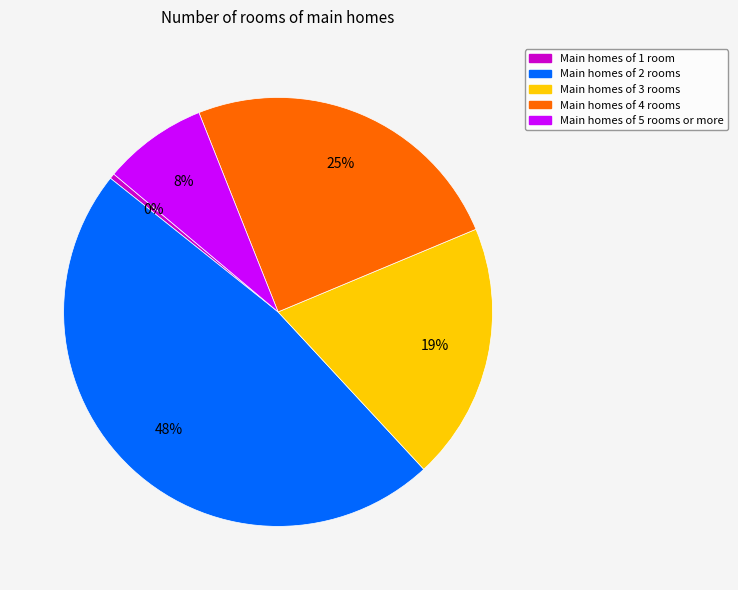

Does any single category account for the majority?

No